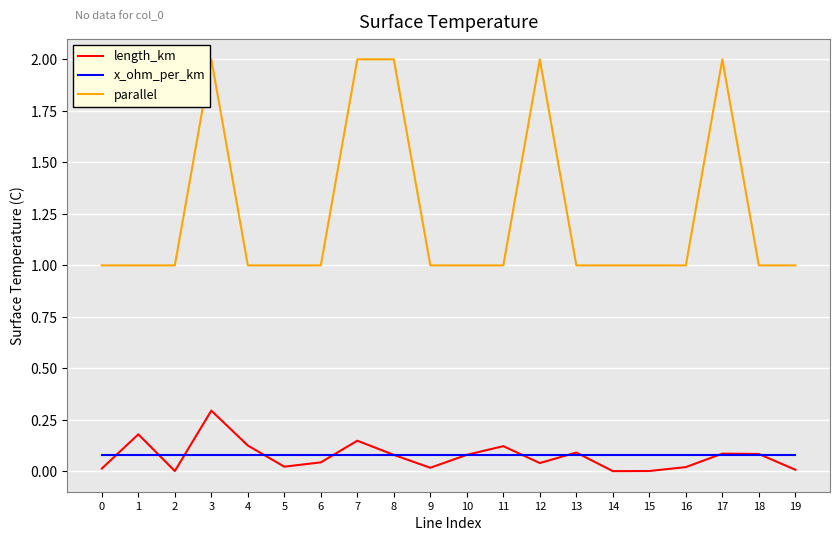

List the series in order of their peak value, lowest first.

x_ohm_per_km, length_km, parallel